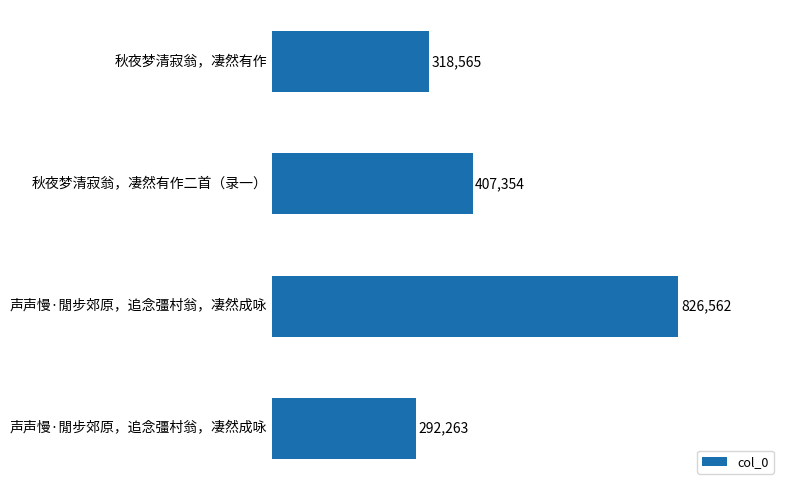

What is the sum of all values?

1844744